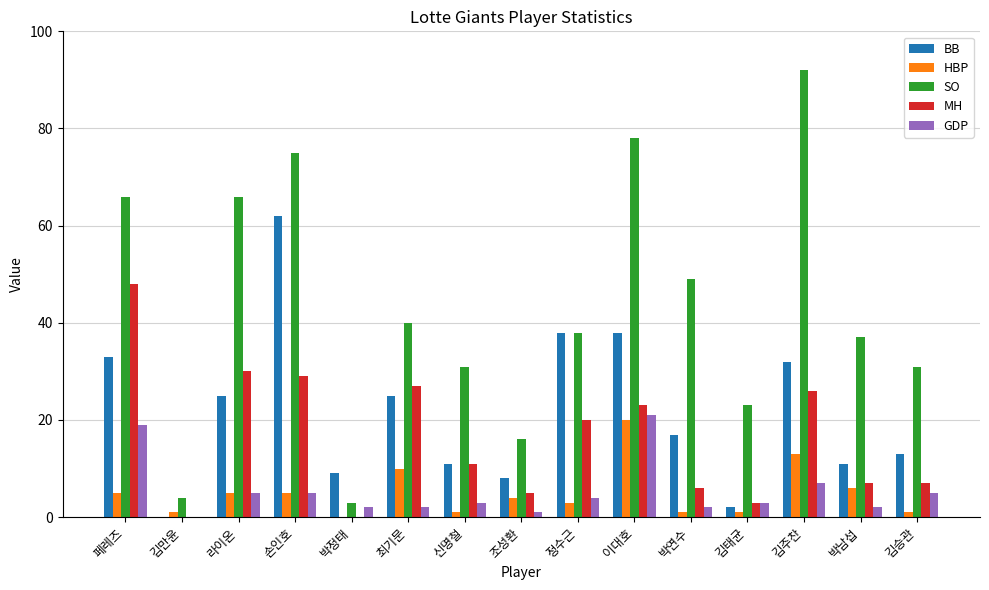

At which category does the chart reach its peak across all series?

김주찬